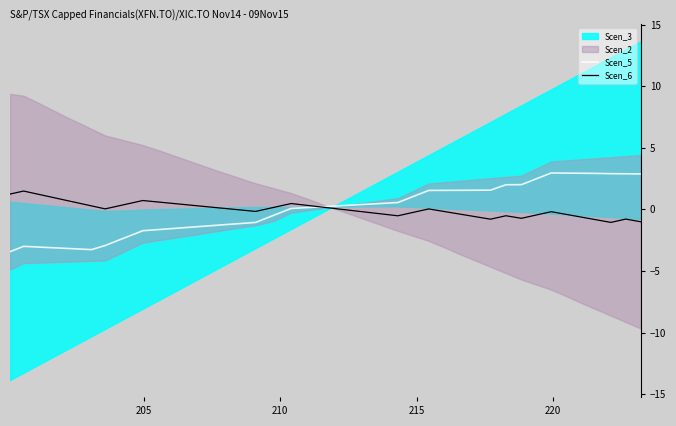

What is the lowest value of the Scen_6 series?

-1.1